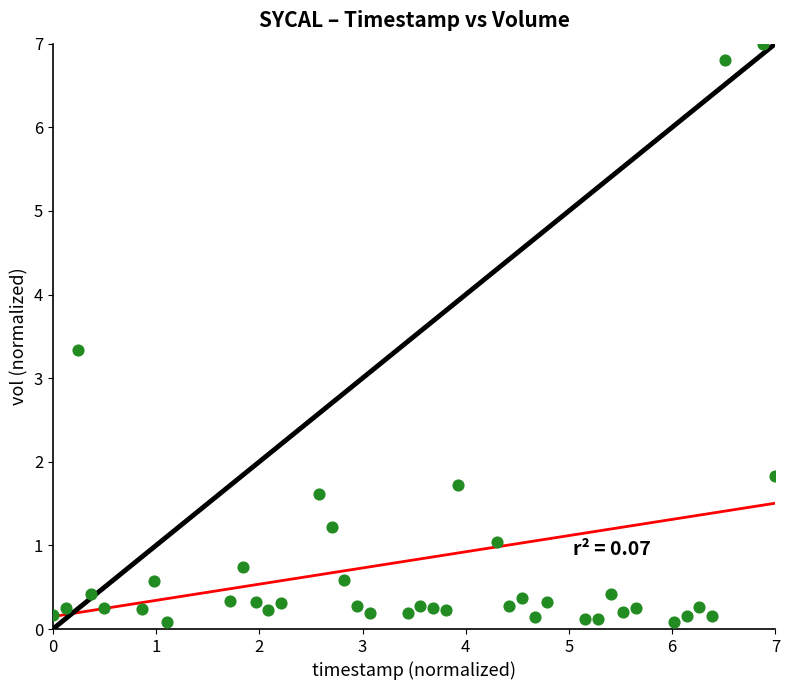

What is the range of Y values (max minus min)?

6.9